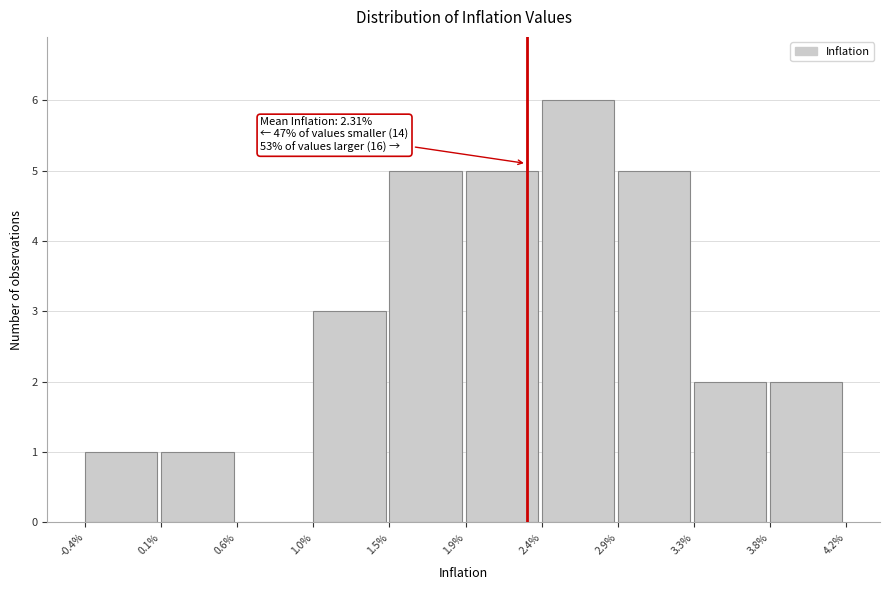

Reading left to right, extract all data points from this chart.

-0.4%=1	0.1%=1	0.6%=0	1.0%=3	1.5%=5	1.9%=5	2.4%=6	2.9%=5	3.3%=2	3.8%=2